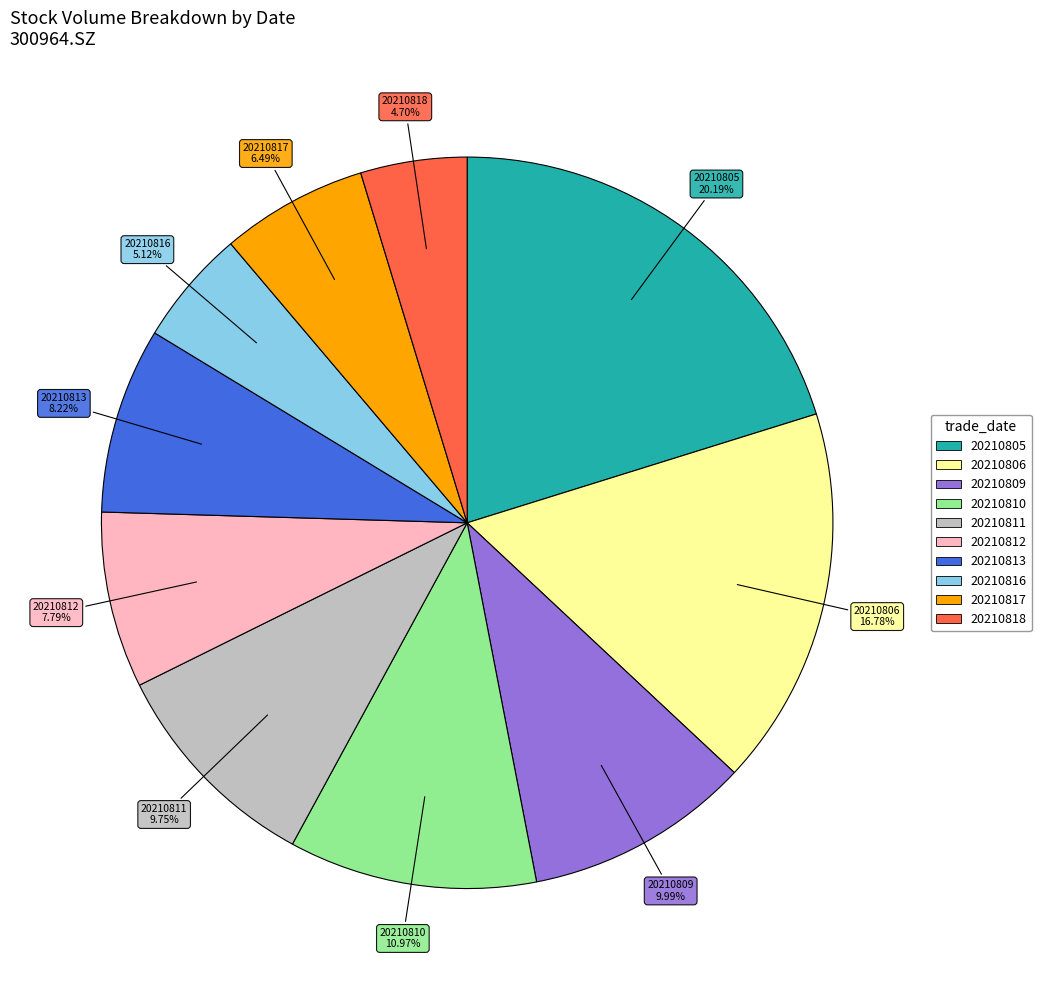

To the nearest percent, what is the difference between the 20210813 and 20210817 slice percentages?

2%